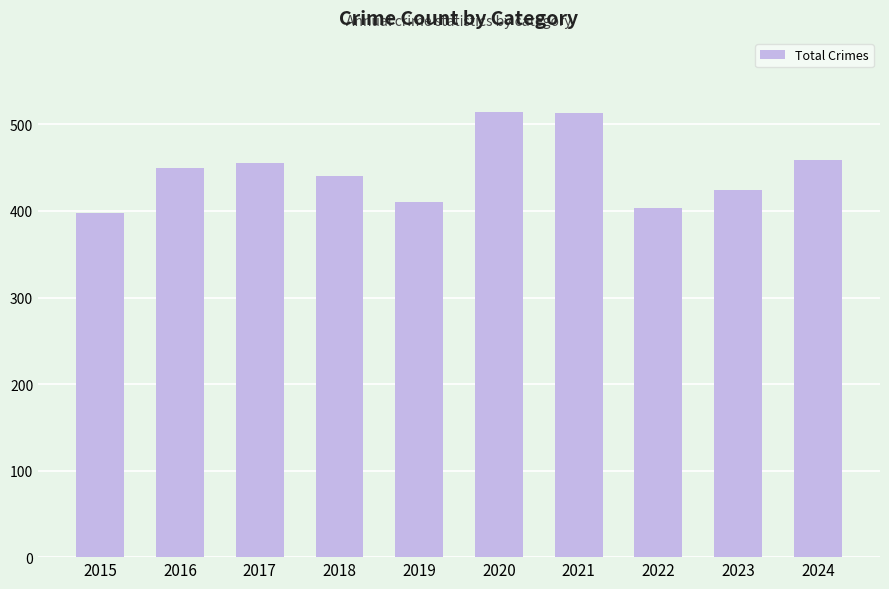

How many values are below 450?

5